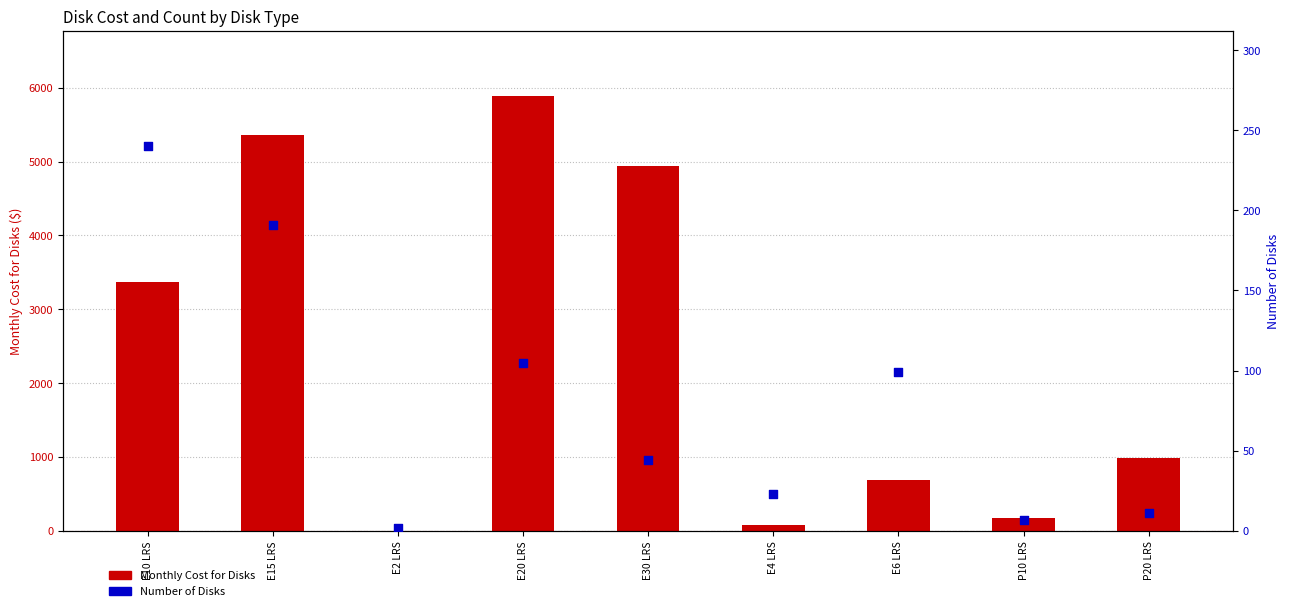

At how many categories does at least one series exceed 3822?

3